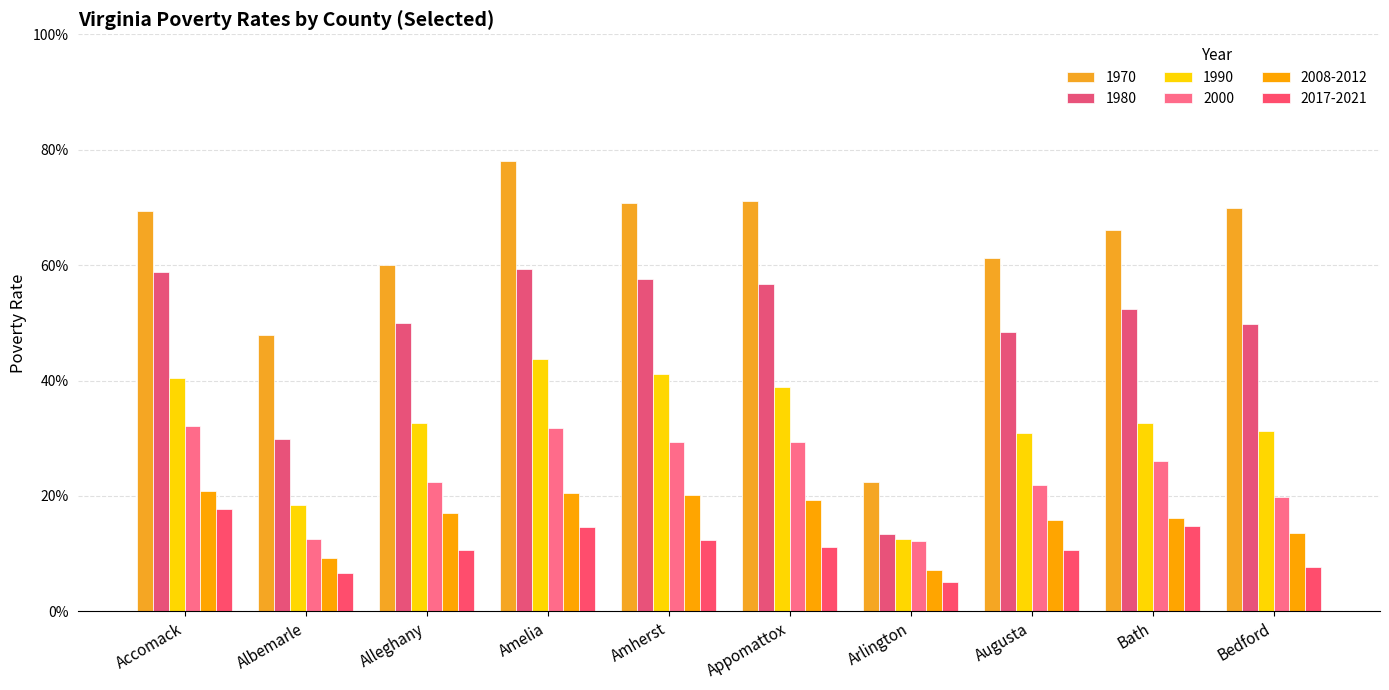

Are the bars horizontal?

No